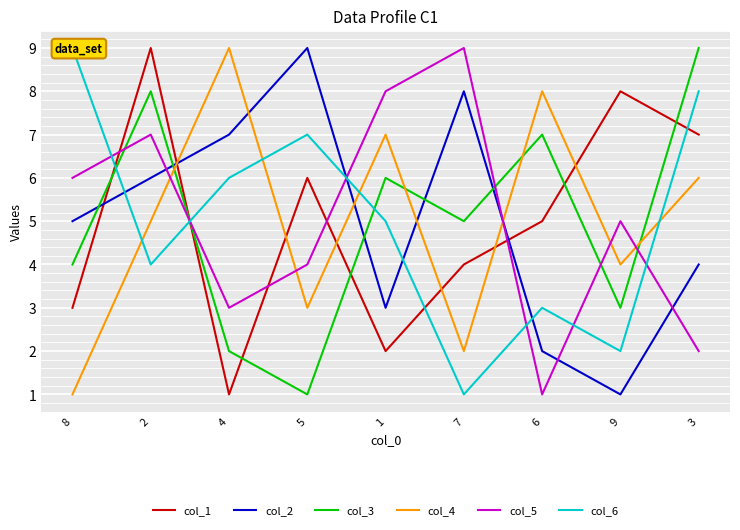

What is the spread (max minus min) of values at 5?

8